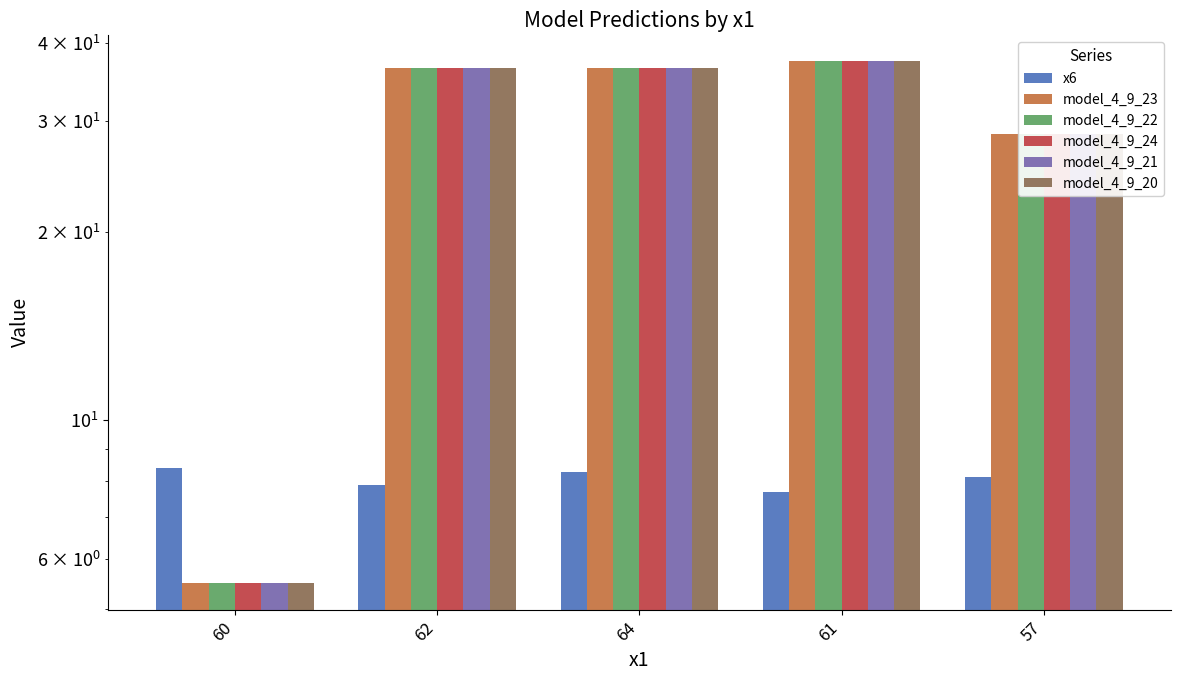

At how many categories does at least one series exceed 17?

4